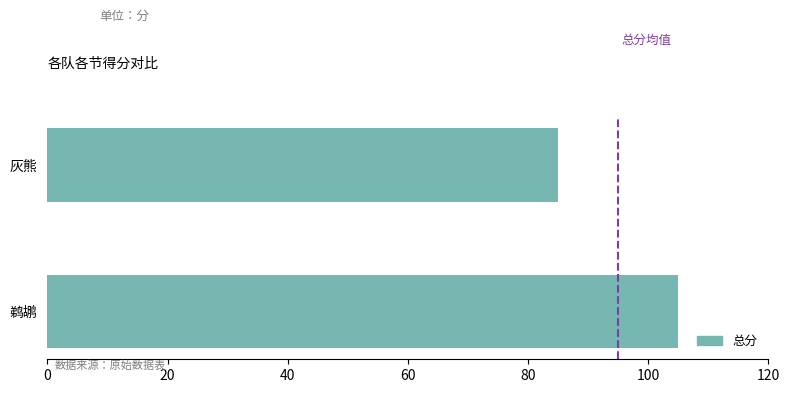

What is the average value?

95